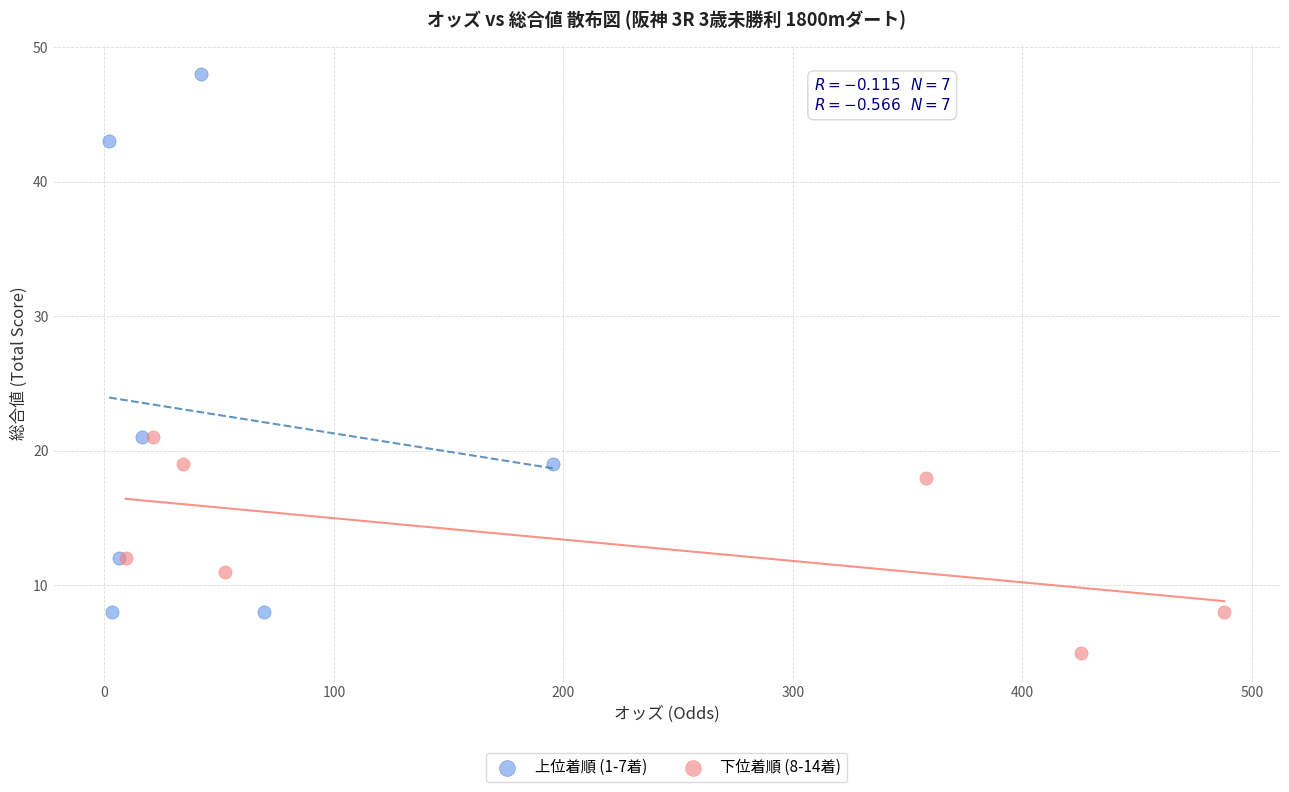

Which series has the widest spread of Y values?

上位着順 (1-7着)